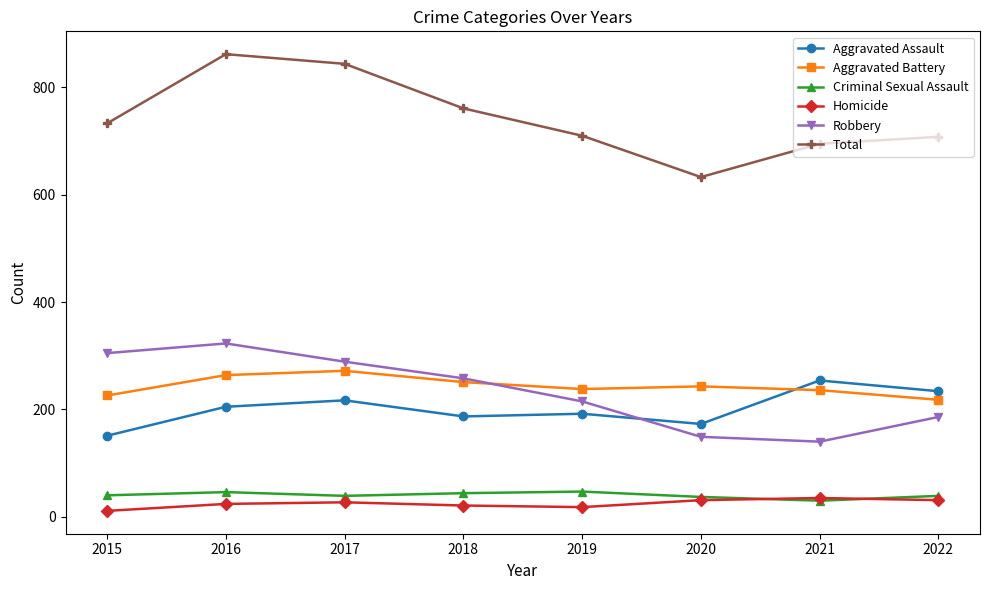

What is the value of the Aggravated Battery point at the 5th from the left?

238